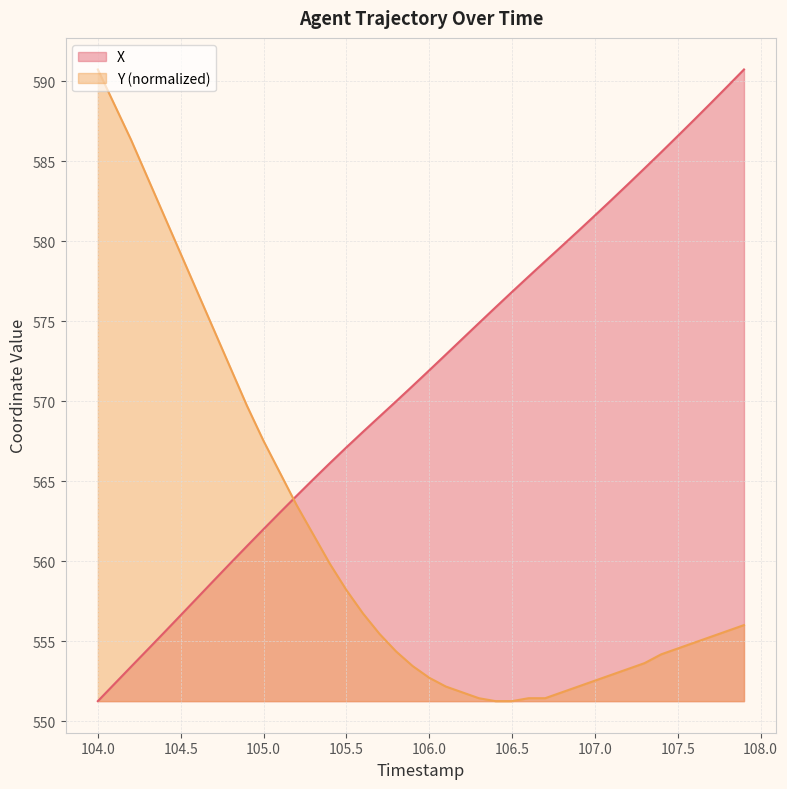

What is the spread (max minus min) of values at 104.5?

22.6